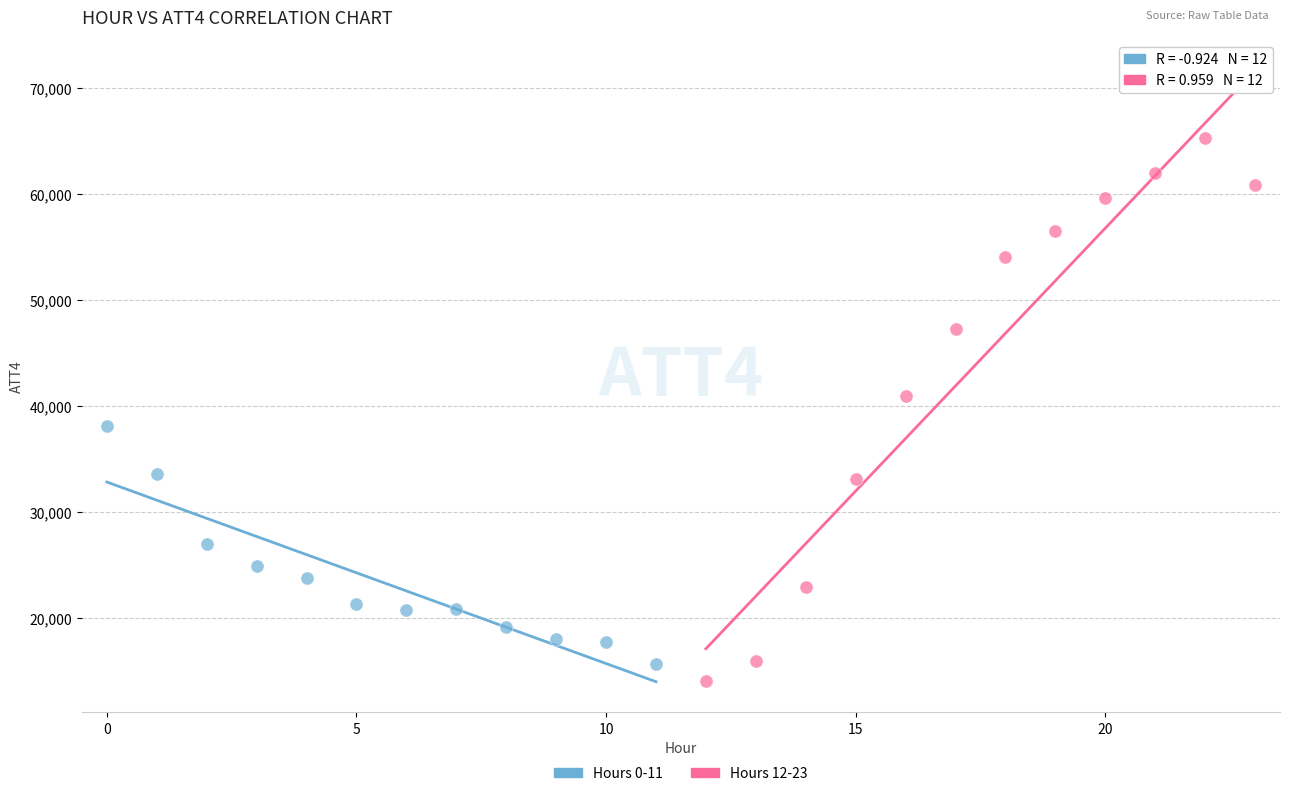

Which series has the largest Y range (max minus min)?

Hours 12-23